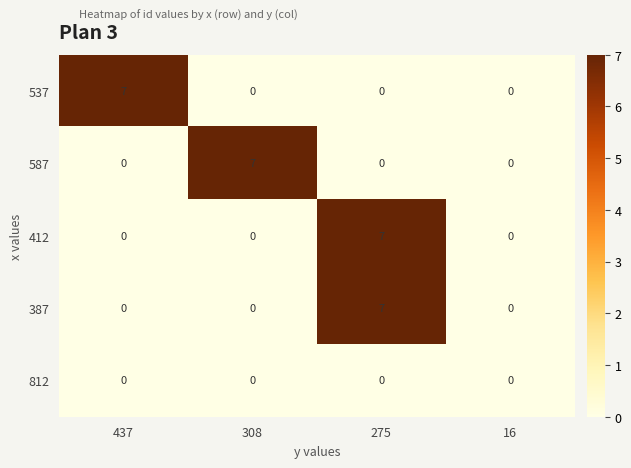

Reading left to right, list all the values displayed in this chart.

537: 7	0	0	0
587: 0	7	0	0
412: 0	0	7	0
387: 0	0	7	0
812: 0	0	0	0